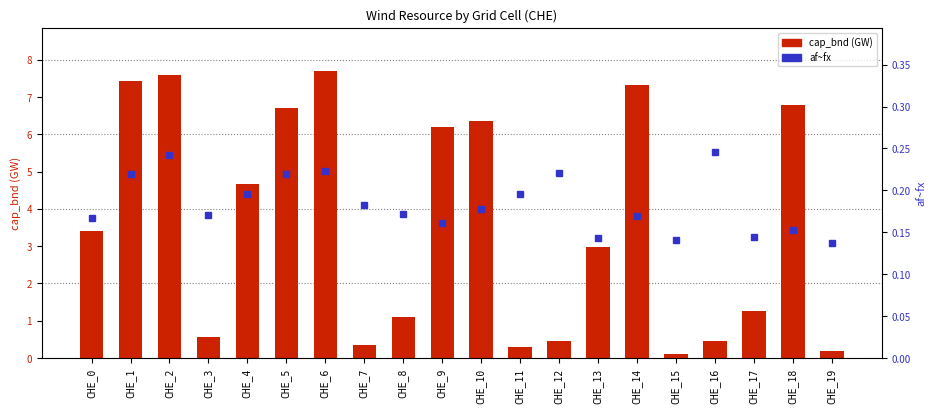

Rank the series by their average value, from highest to lowest.

cap_bnd (GW), af~fx